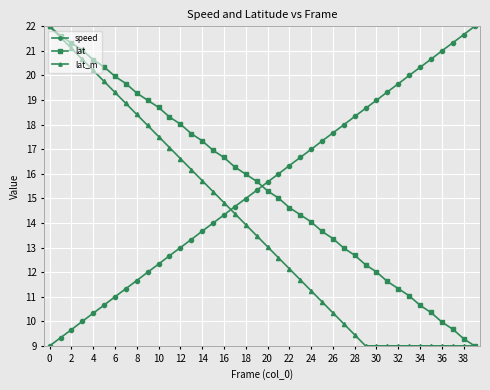

What is the greatest value displayed?

22.0